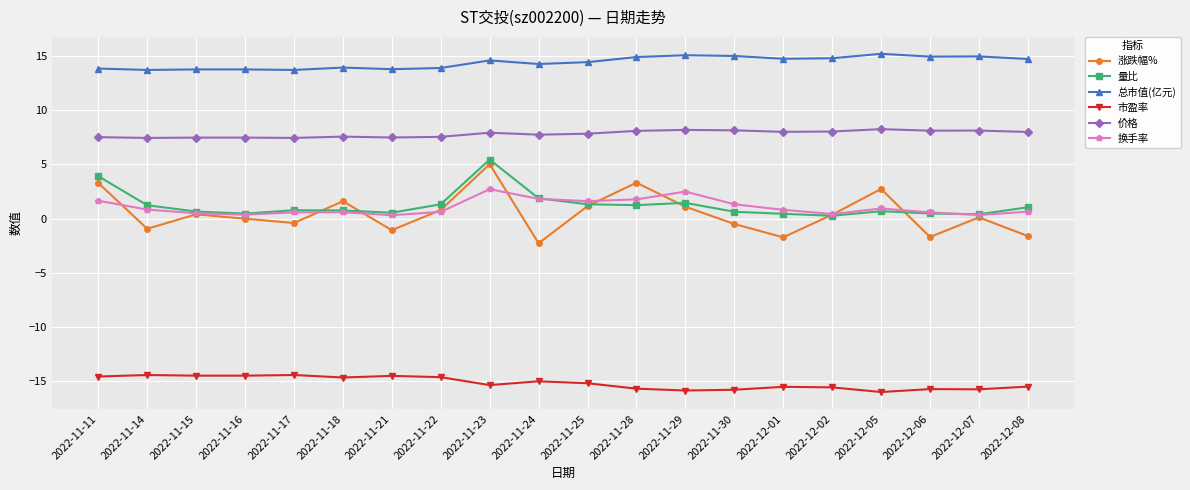

How many lines are shown in the chart?

6